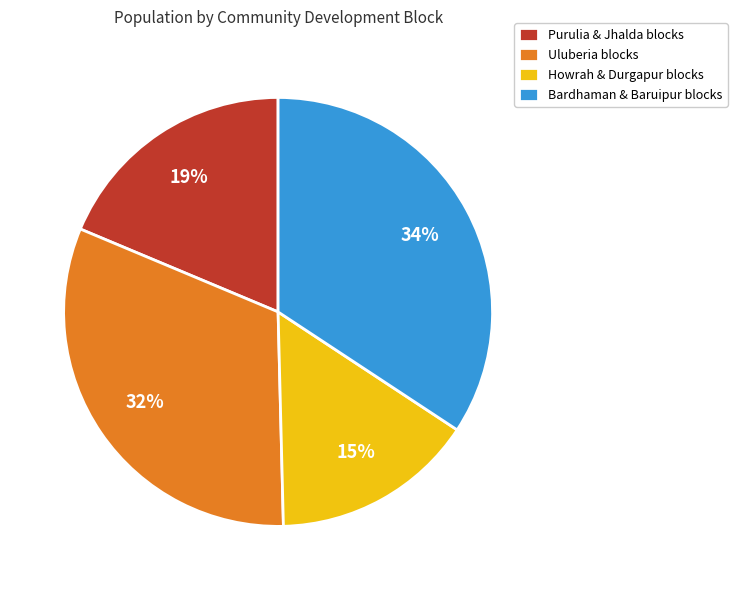

What is the ratio of the value at Uluberia blocks to the value at Howrah & Durgapur blocks?

2.1